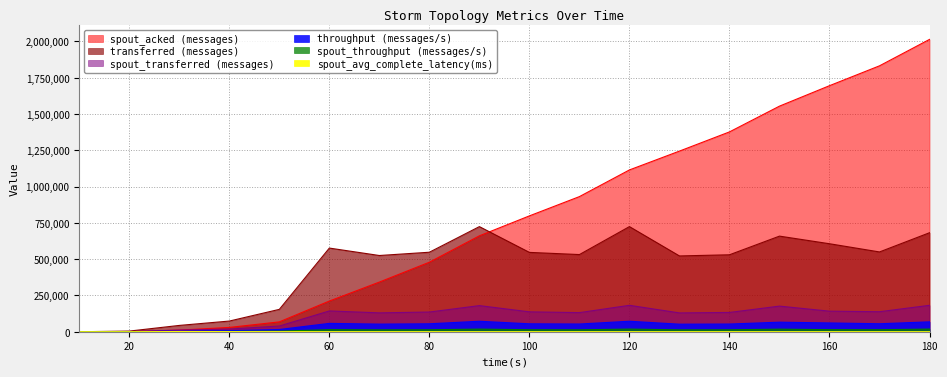

Which series changed the most between 50 and 130?

spout_acked (messages)